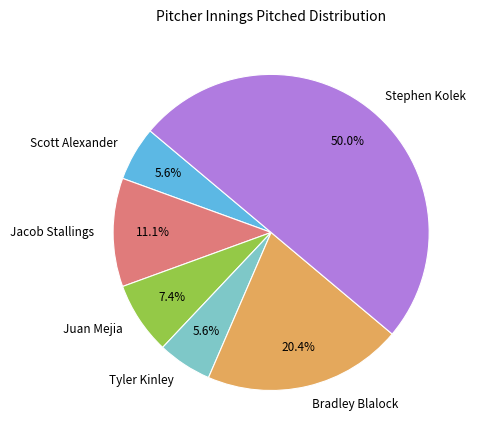

Is Bradley Blalock the majority of the pie?

No